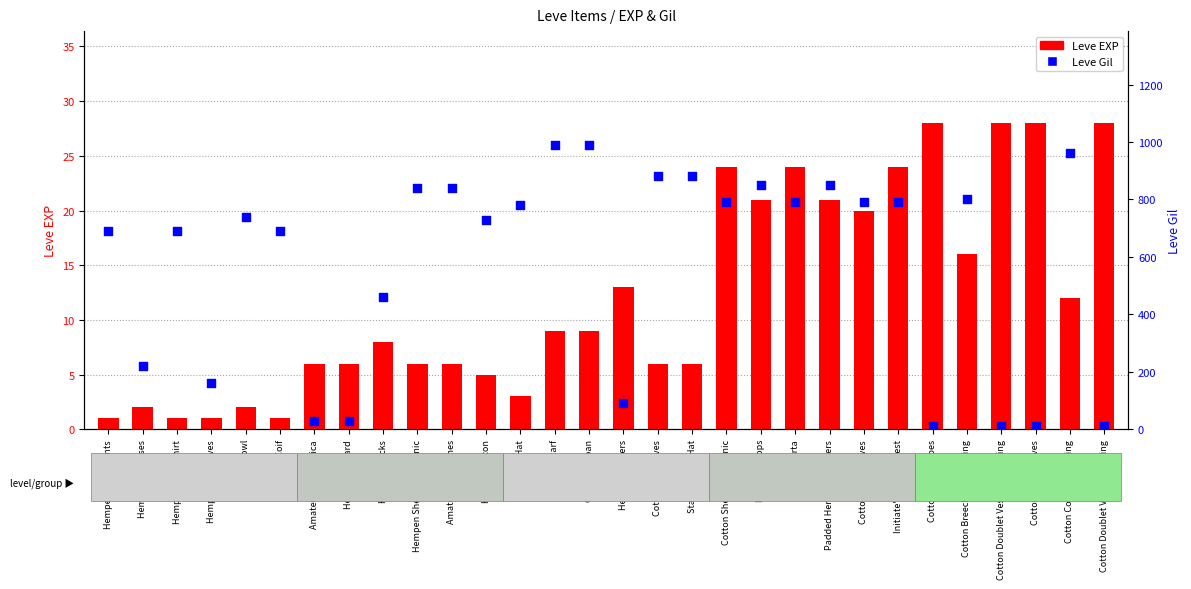

At which category is the sum across all series the highest?

Cotton Scarf